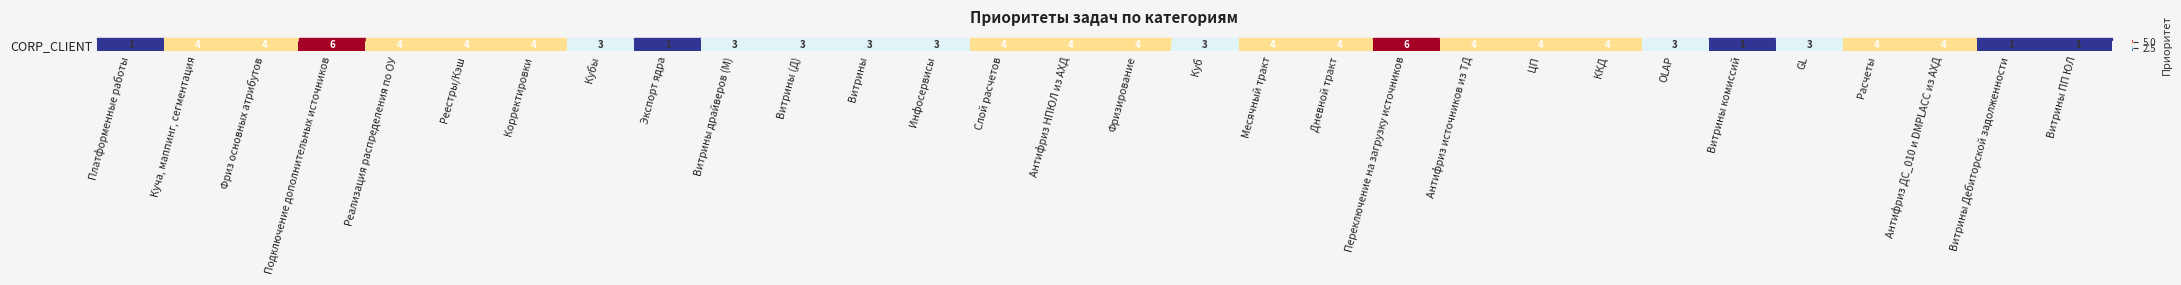

At which label is the value closest to 3?

Кубы